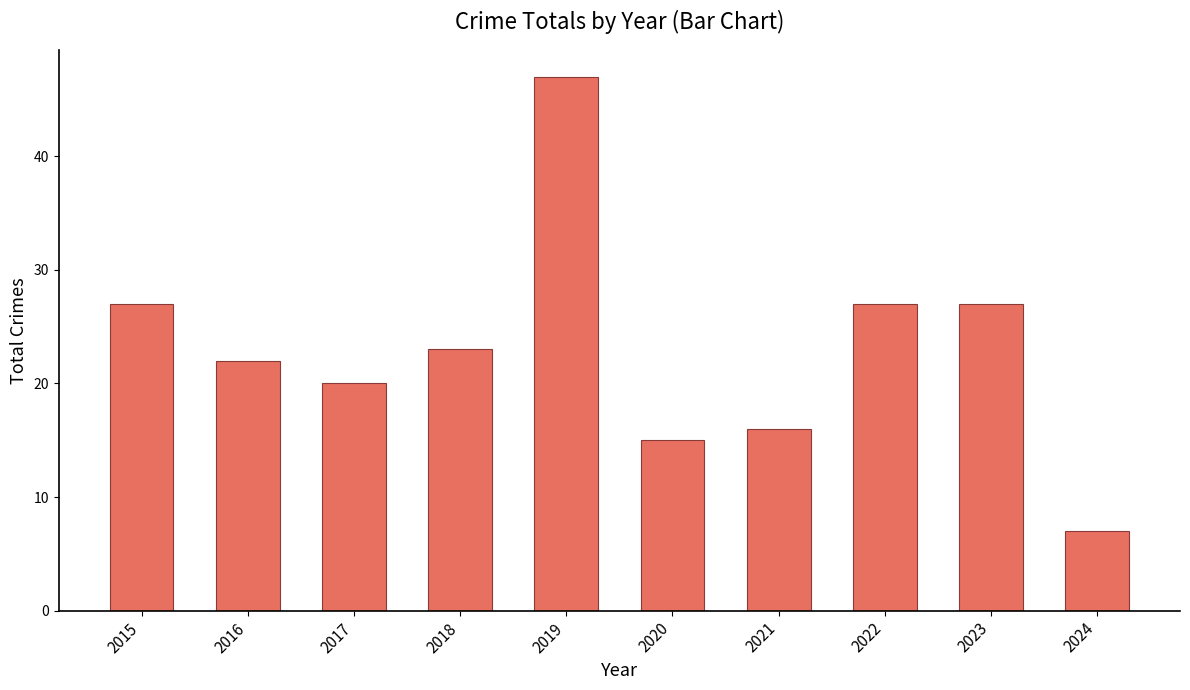

What is the change in value from 2017 to 2019?

+27